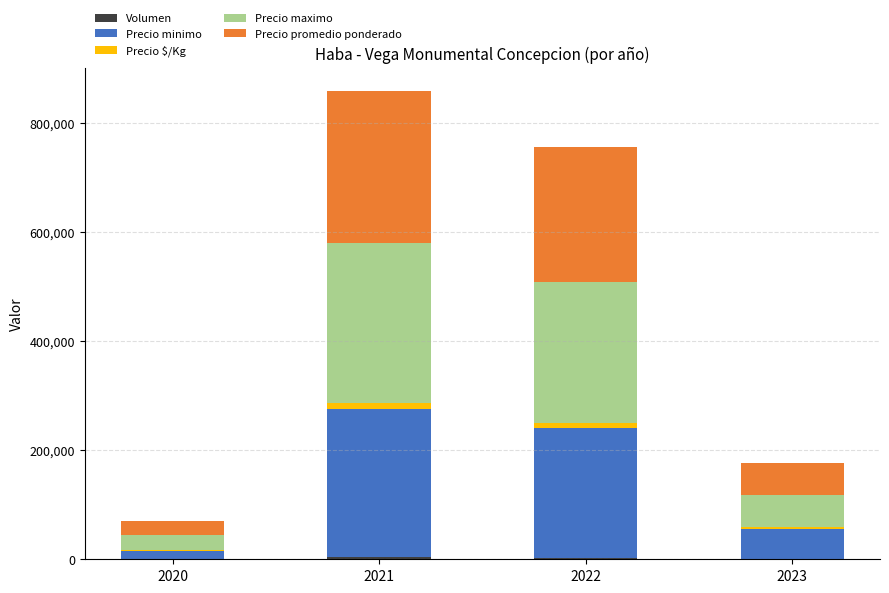

At which category is the sum across all series the highest?

2021